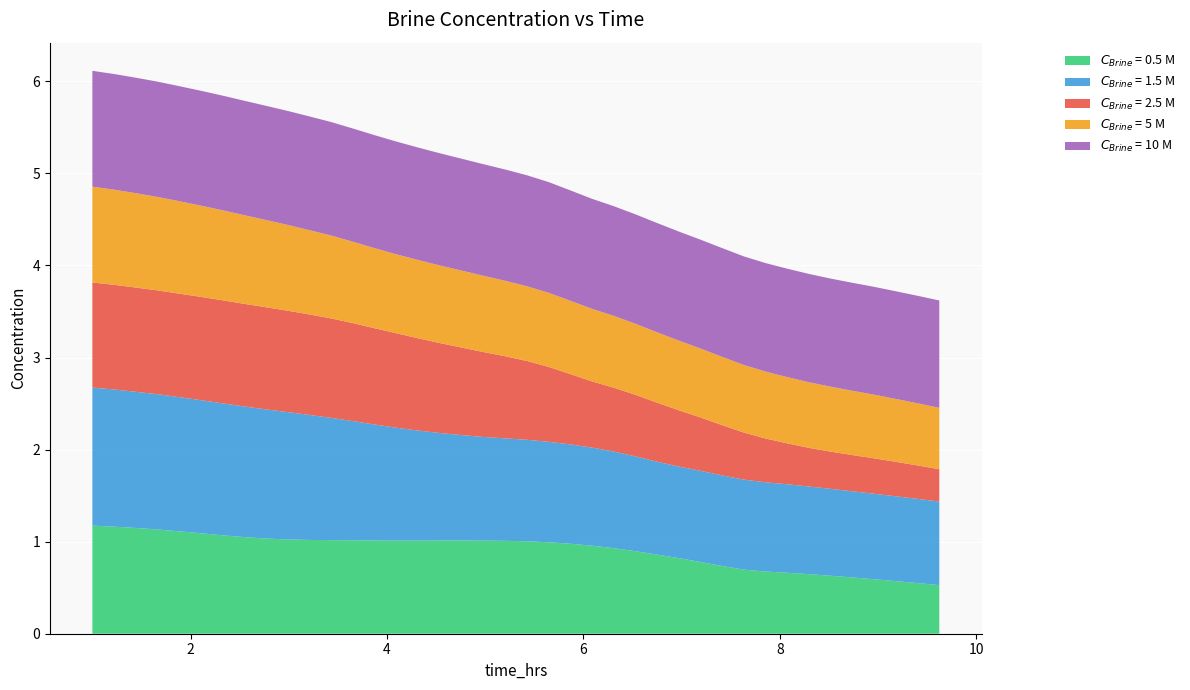

Reading left to right, list all the values displayed in this chart.

$C_{Brine}$ = 0.5 M: 1.2	1.2	1.1	1.1	1.1	1.1	1.1	1.0	1.0	1.0	1.0	1.0	1.0	1.0	1.0	1.0	1.0	1.0	1.0	1.0	1.0	1.0	1.0	1.0	0.9	0.9	0.9	0.8	0.8	0.7	0.7	0.7	0.7	0.6	0.6	0.6	0.6	0.6	0.5	0.5
$C_{Brine}$ = 1.5 M: 1.5	1.5	1.5	1.5	1.5	1.4	1.4	1.4	1.4	1.4	1.4	1.3	1.3	1.3	1.2	1.2	1.2	1.1	1.1	1.1	1.1	1.1	1.1	1.1	1.1	1.0	1.0	1.0	1.0	1.0	1.0	1.0	1.0	1.0	0.9	0.9	0.9	0.9	0.9	0.9
$C_{Brine}$ = 2.5 M: 1.1	1.1	1.1	1.1	1.1	1.1	1.1	1.1	1.1	1.1	1.1	1.1	1.1	1.0	1.0	1.0	1.0	1.0	0.9	0.9	0.9	0.8	0.8	0.7	0.7	0.7	0.6	0.6	0.6	0.5	0.5	0.5	0.4	0.4	0.4	0.4	0.4	0.4	0.4	0.4
$C_{Brine}$ = 5 M: 1.0	1.0	1.0	1.0	1.0	1.0	1.0	1.0	0.9	0.9	0.9	0.9	0.9	0.9	0.9	0.9	0.8	0.8	0.8	0.8	0.8	0.8	0.8	0.8	0.8	0.8	0.8	0.8	0.7	0.7	0.7	0.7	0.7	0.7	0.7	0.7	0.7	0.7	0.7	0.7
$C_{Brine}$ = 10 M: 1.3	1.3	1.3	1.3	1.2	1.2	1.2	1.2	1.2	1.2	1.2	1.2	1.2	1.2	1.2	1.2	1.2	1.2	1.2	1.2	1.2	1.2	1.2	1.2	1.2	1.2	1.2	1.2	1.2	1.2	1.2	1.2	1.2	1.2	1.2	1.2	1.2	1.2	1.2	1.2